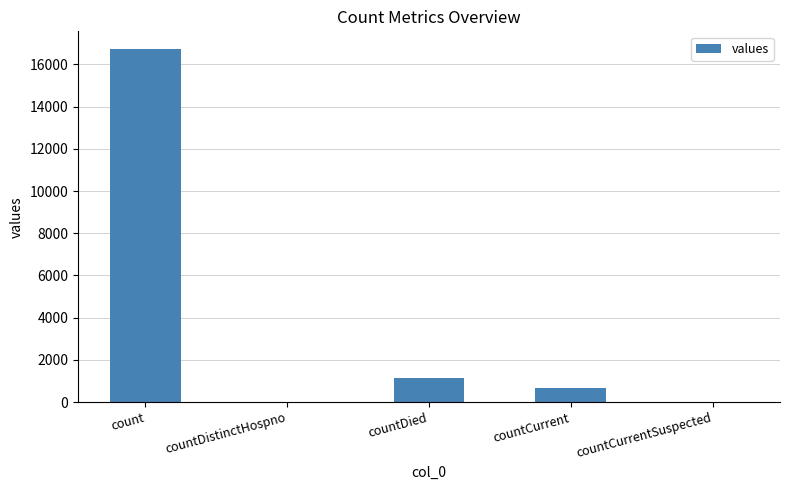

At which label does the data first exceed 668?

count